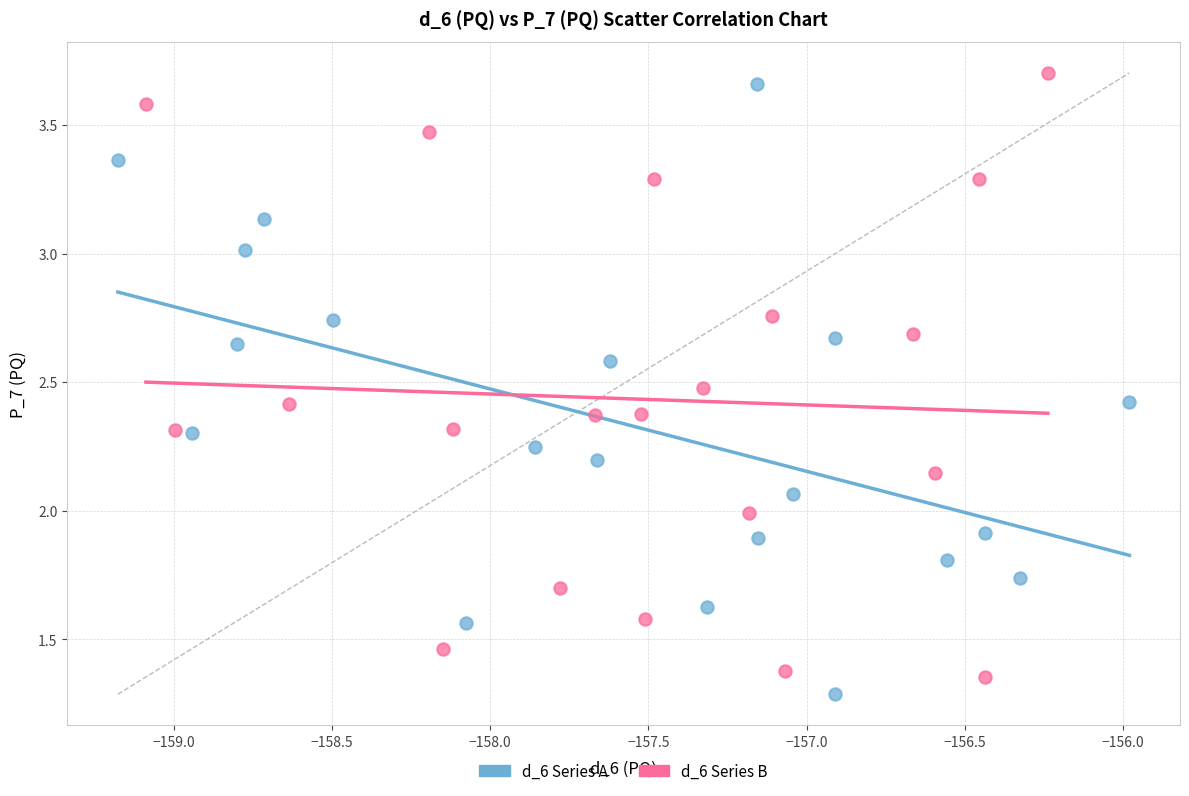

Which series contains the highest Y value?

d_6 Series B